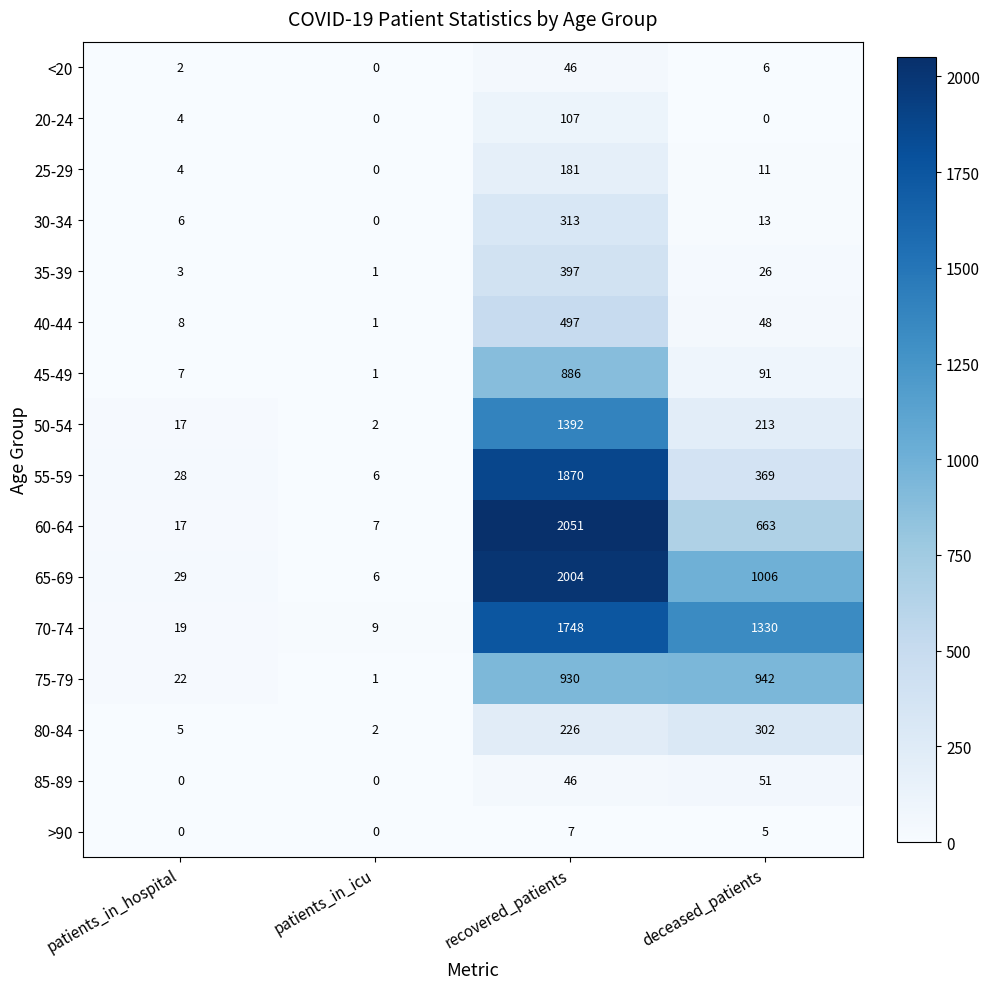

What is the difference between the second highest and minimum values in the 25-29 series?

11